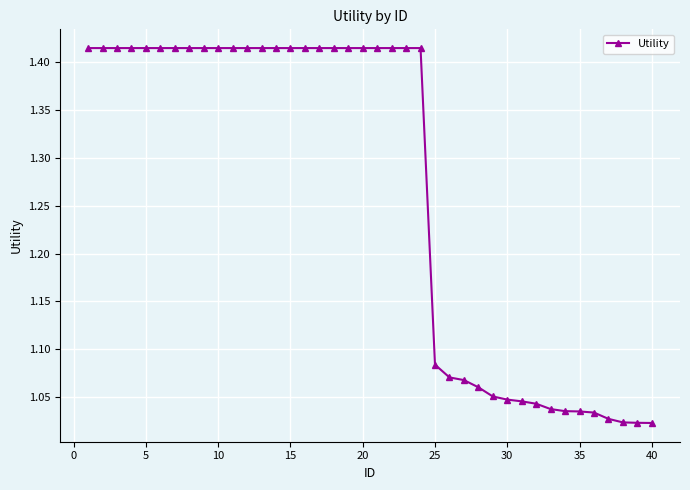

What is the sum of all values?

50.7